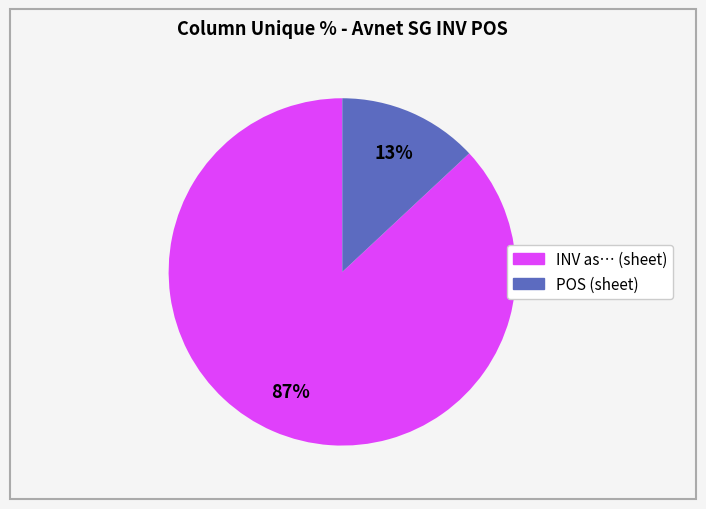

Does any single category account for the majority?

Yes